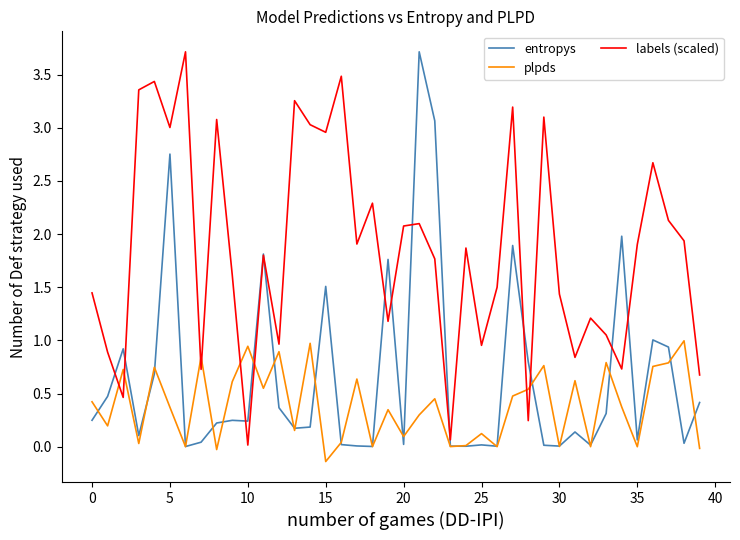

Rank the series by their average value, from lowest to highest.

plpds, entropys, labels (scaled)